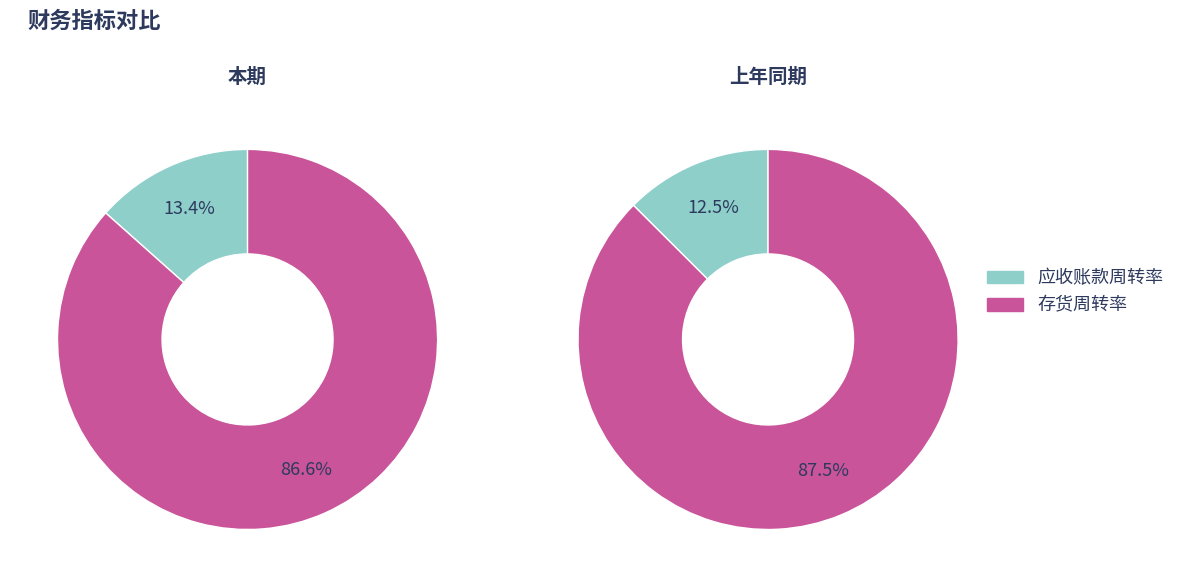

Is 应收账款周转率 the majority of the pie?

No